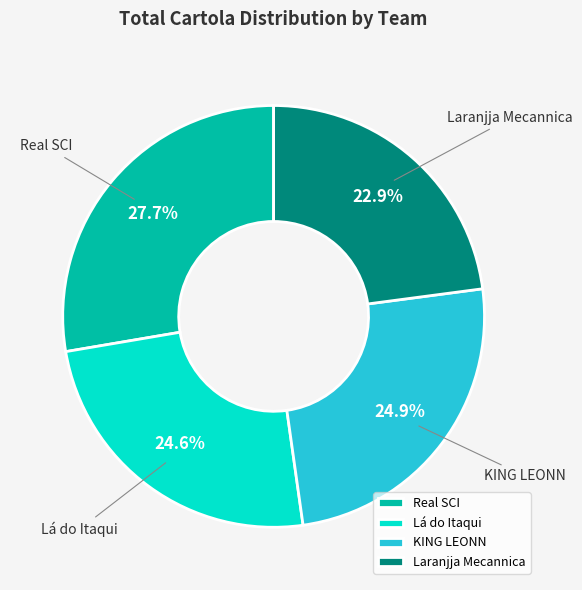

What is the ratio of the value at KING LEONN to the value at Real SCI?

0.9